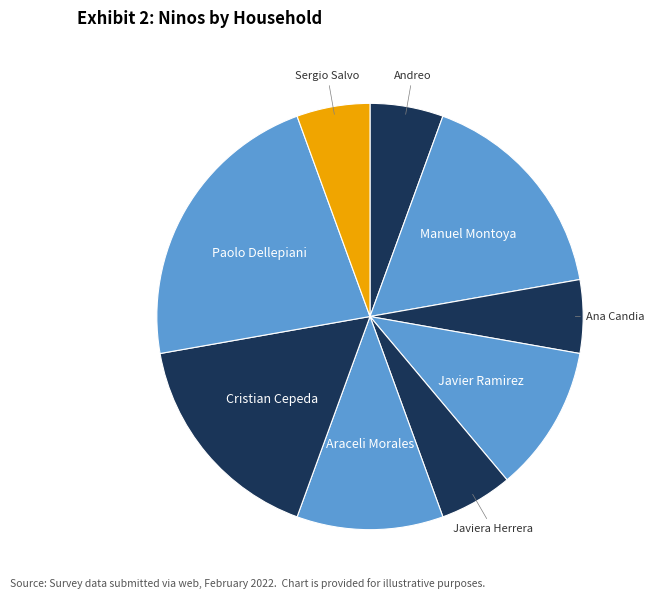

Is it true that Cristian Cepeda is 17% of the pie?

True